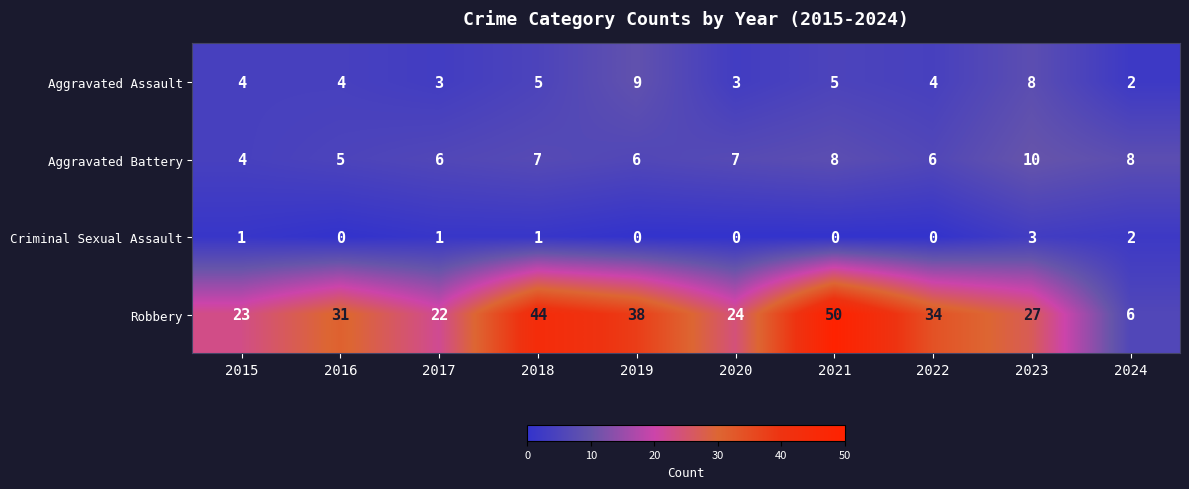

The value of Robbery at 2019 is 38. True or false?

True